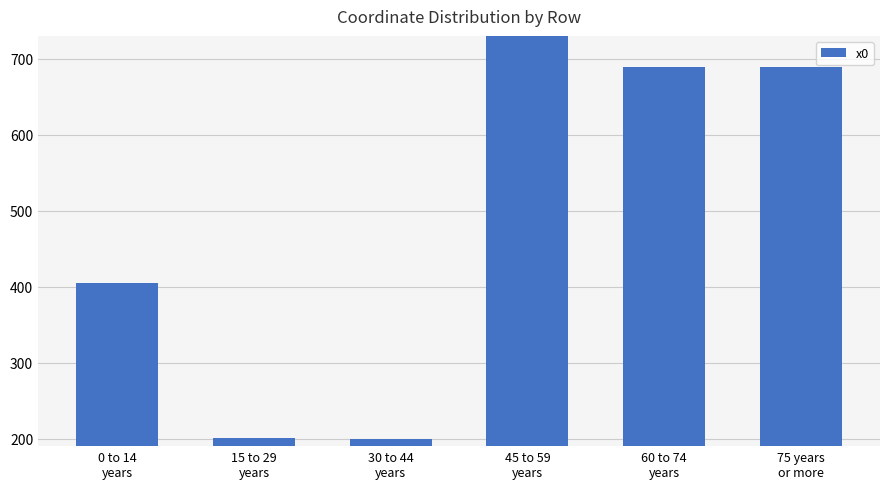

What is the sum of all values?

3082.8